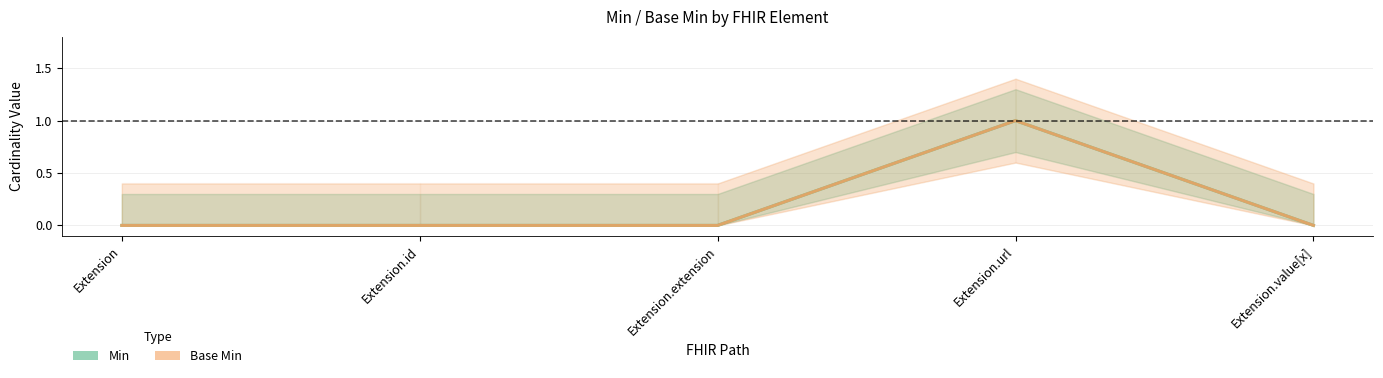

True or false: Min (line) has a value of 1 at Extension.url.

True